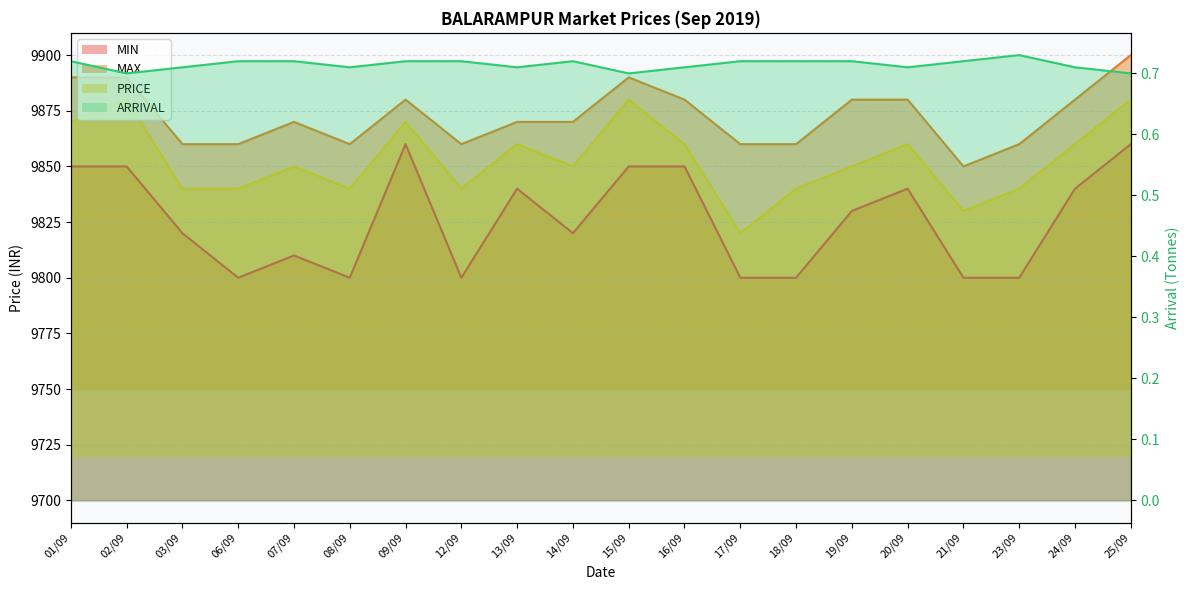

List the labels in order of MIN value, largest first.

09/09, 25/09, 01/09, 02/09, 15/09, 16/09, 13/09, 20/09, 24/09, 19/09, 03/09, 14/09, 07/09, 06/09, 08/09, 12/09, 17/09, 18/09, 21/09, 23/09